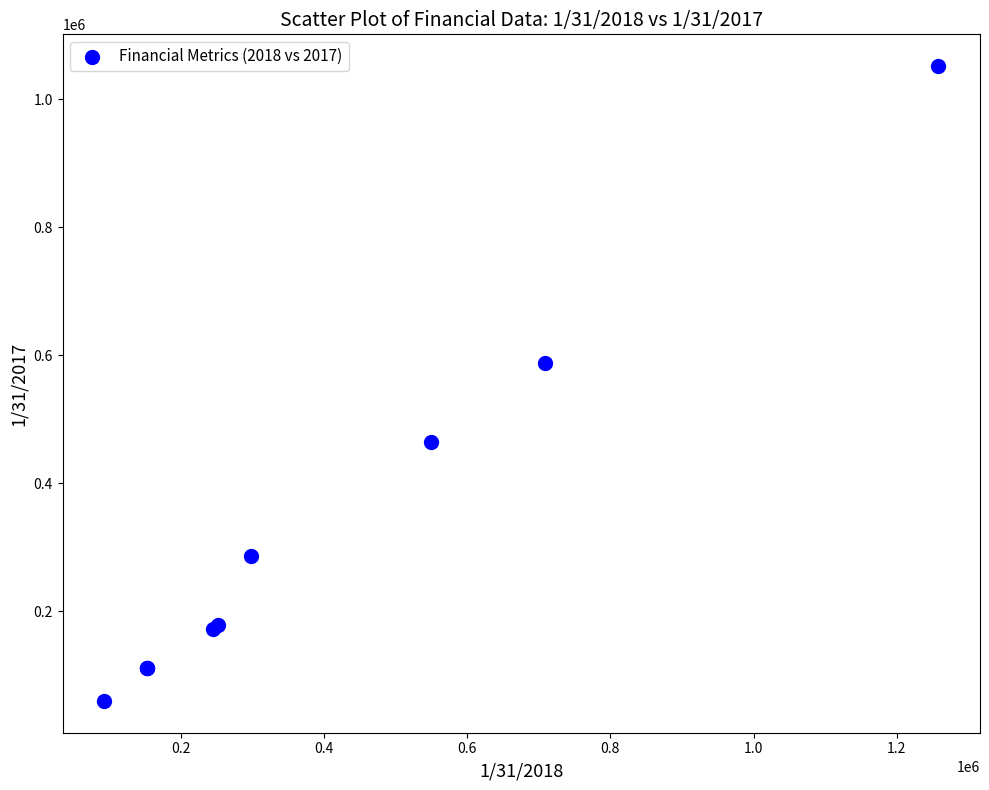

What Y value in the scatter plot is closest to 555630?

587748